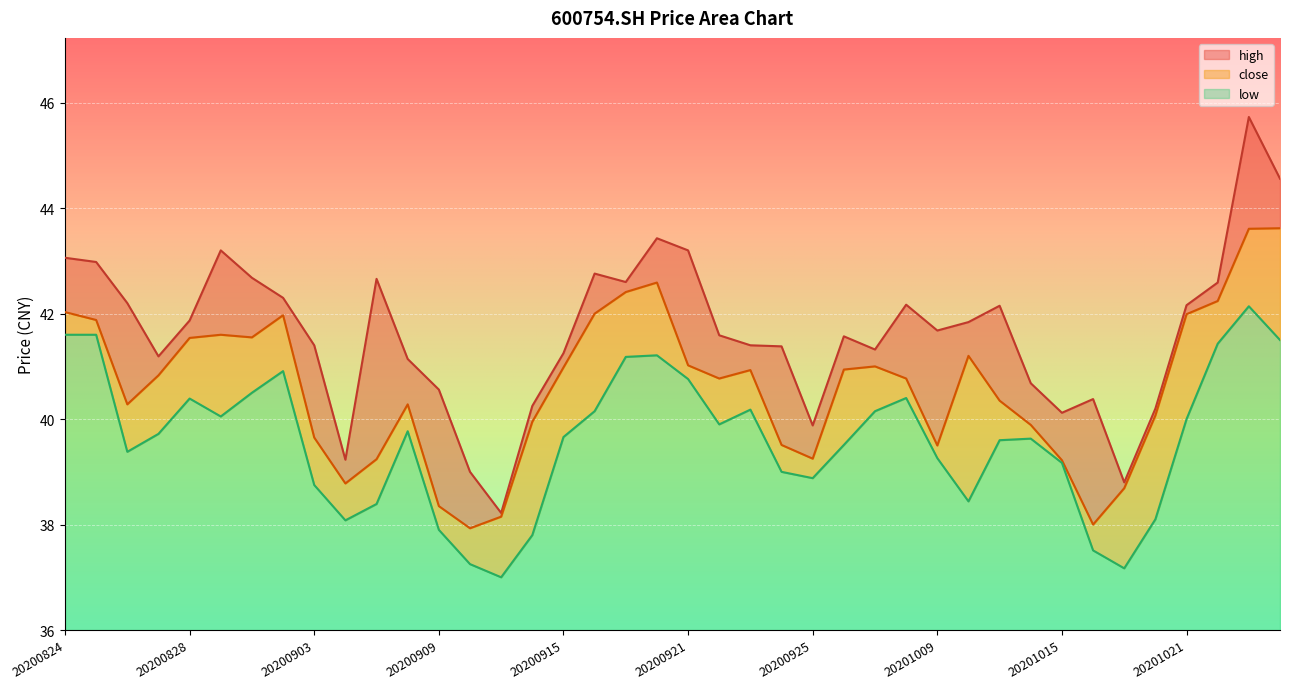

What is the total value across all series at 20201012?

121.5